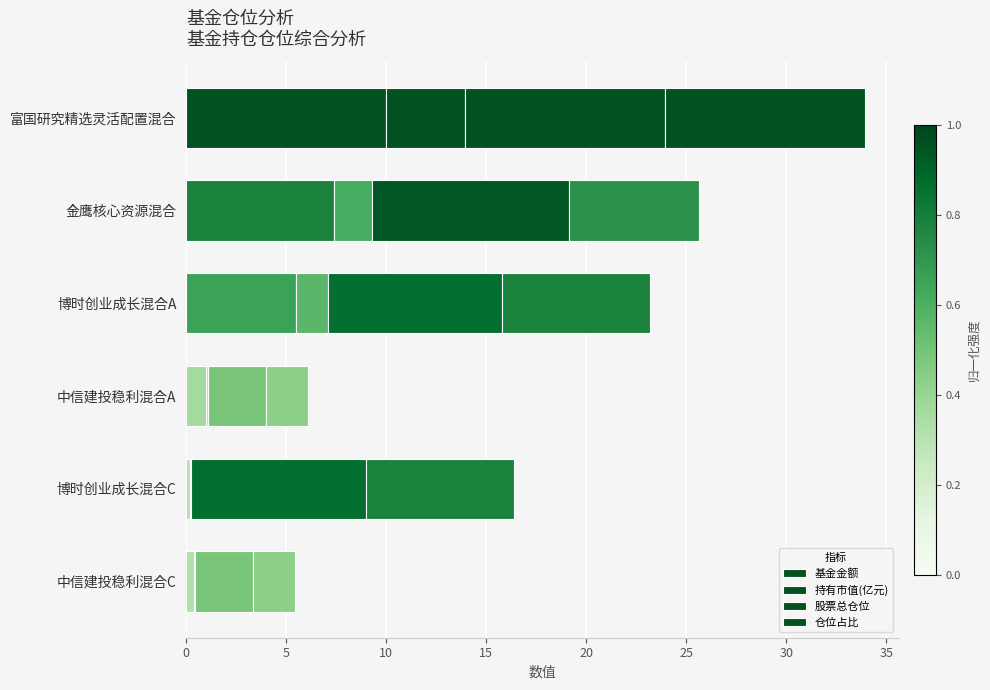

What is the value of the 股票总仓位 bar at the 6th from the left?

2.9